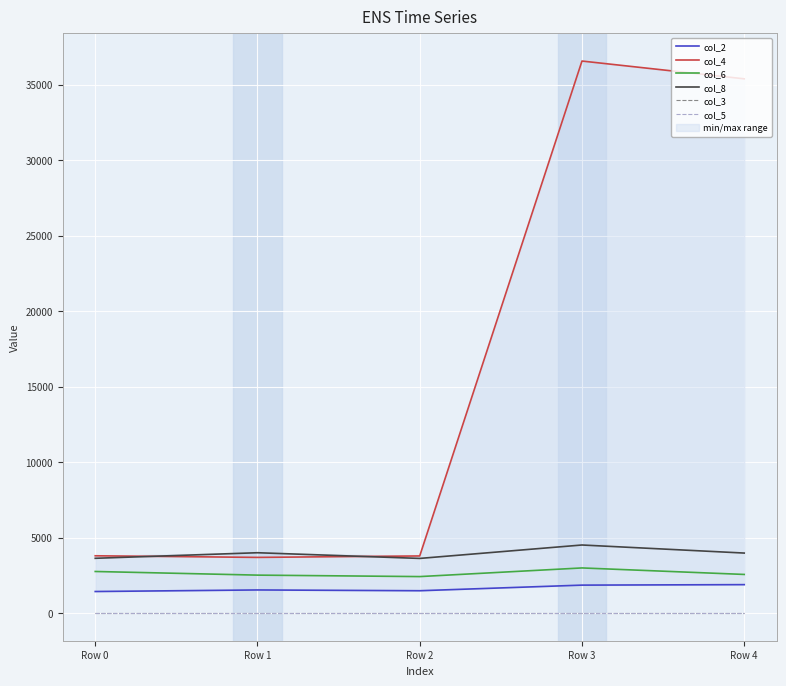

True or false: col_8 and col_5 cross at least once.

False